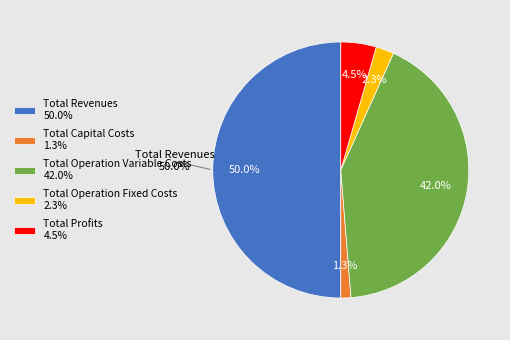

Do Total Operation Variable Costs and Total Capital Costs together represent more than half of the pie?

No